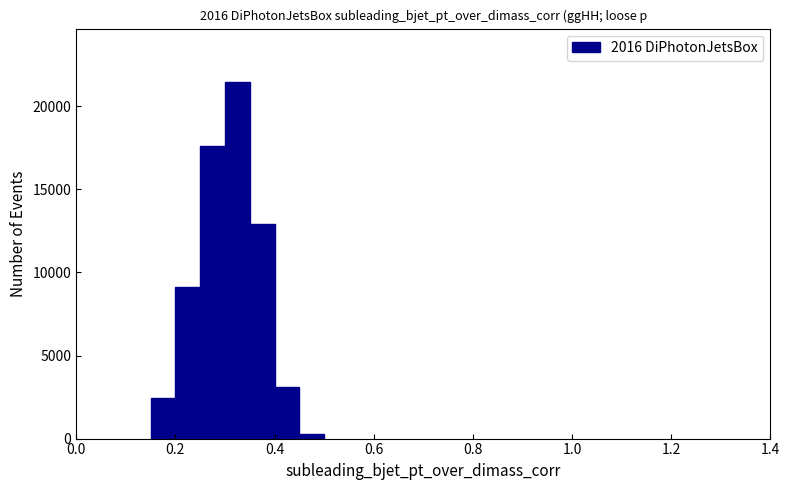

Around what value on the x-axis is the tallest bar? Give the approximate position of its centre, as read against the axis.

0.32